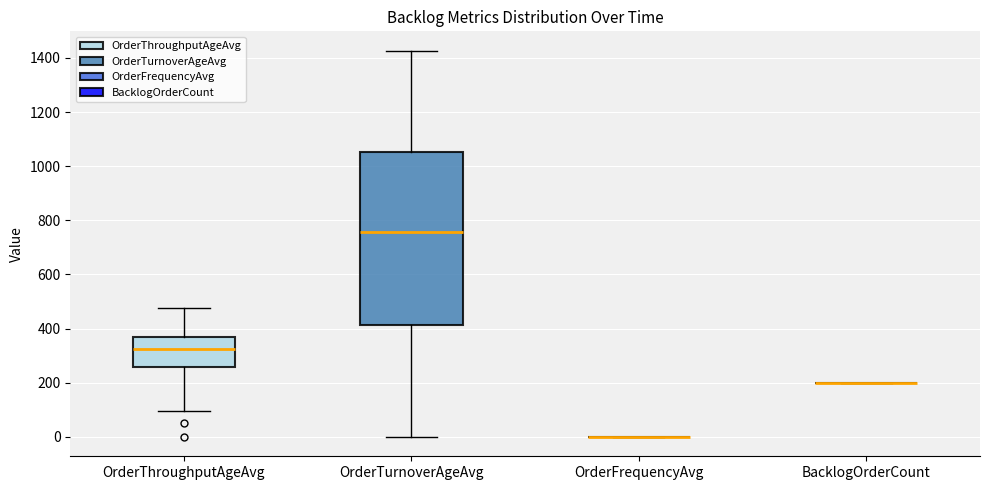

Reading left to right, read every box against the y-axis: the position of its median line, the range the box covers, and the ends of its whiskers. The values are not printed on the chart, so give them approximately, as read against the axis.

OrderThroughputAgeAvg: median 320, box 260 to 360, whiskers 100 to 480
OrderTurnoverAgeAvg: median 760, box 420 to 1060, whiskers 0 to 1420
OrderFrequencyAvg: box collapsed to a line at 0, whiskers 0 to 0
BacklogOrderCount: box collapsed to a line at 200, whiskers 200 to 200